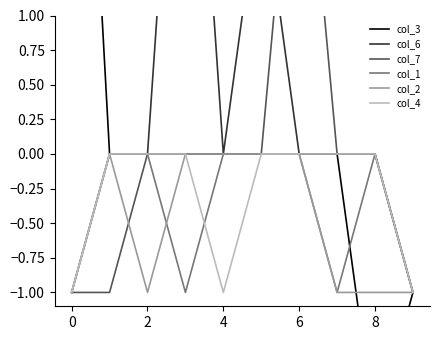

The value of col_3 at 2 is 5. True or false?

False